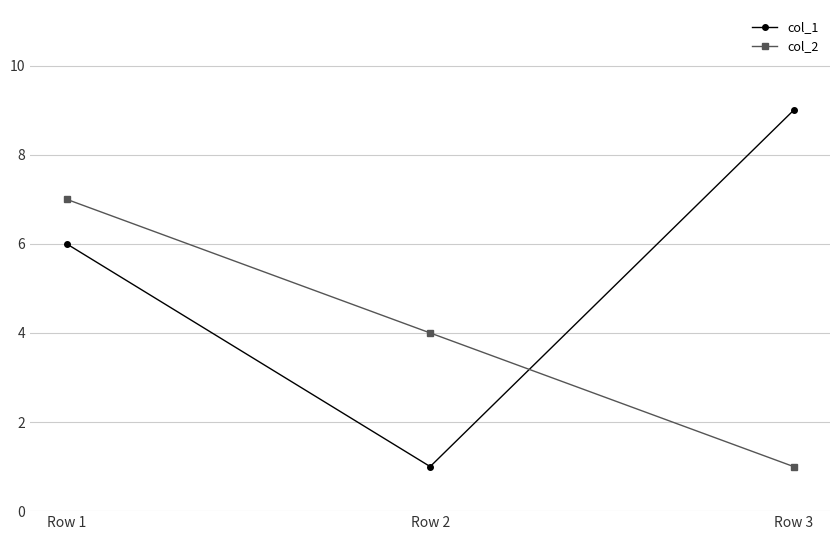

What is the difference between the col_2 values at Row 2 and Row 1?

3